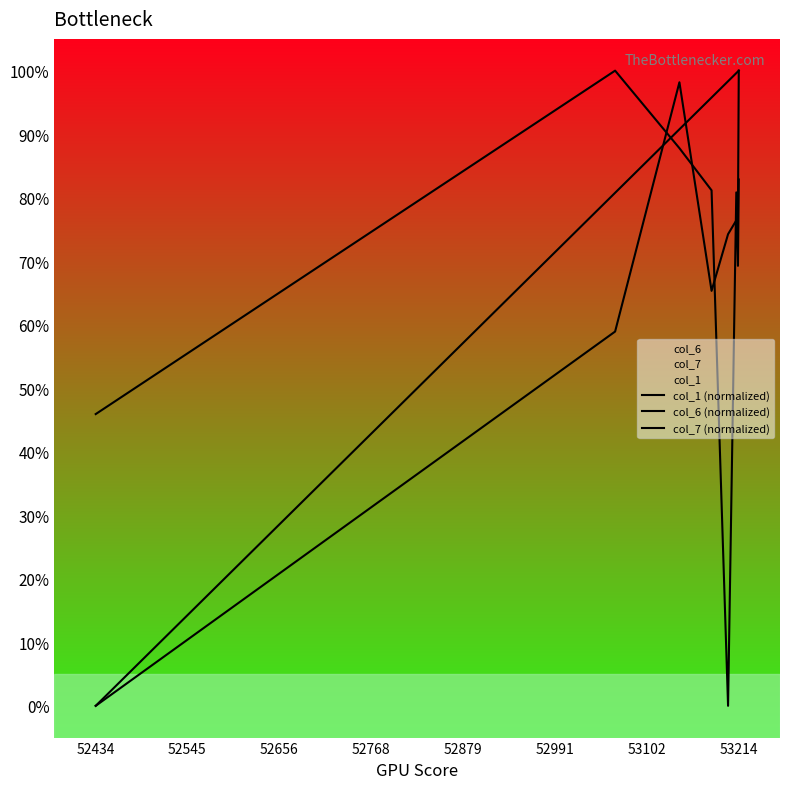

What is the value of the col_7 (normalized) point at the 6th from the left?

80.8